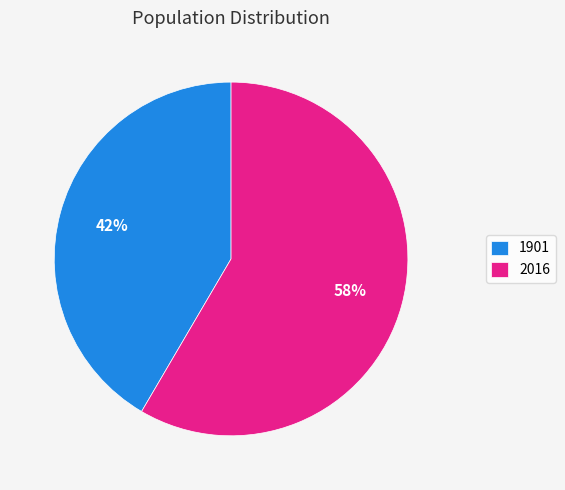

Which category has the biggest portion of the pie?

2016